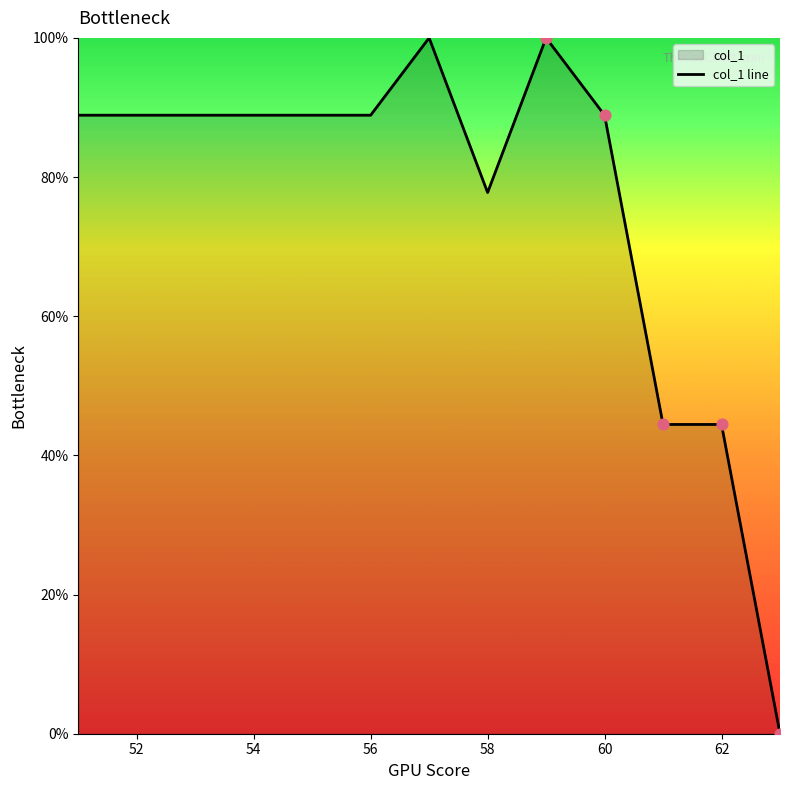

What is the greatest value displayed?

100.0